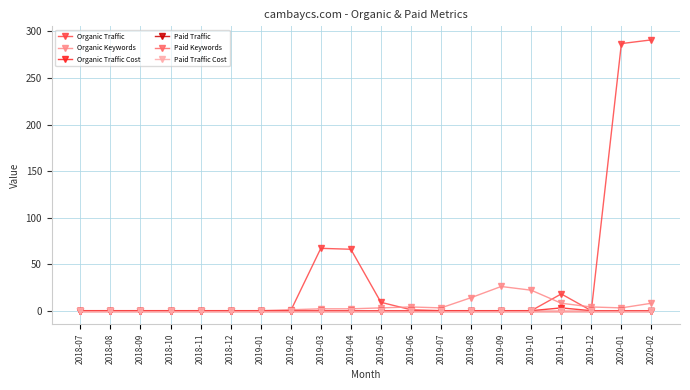

Does the chart have visible grid lines?

Yes